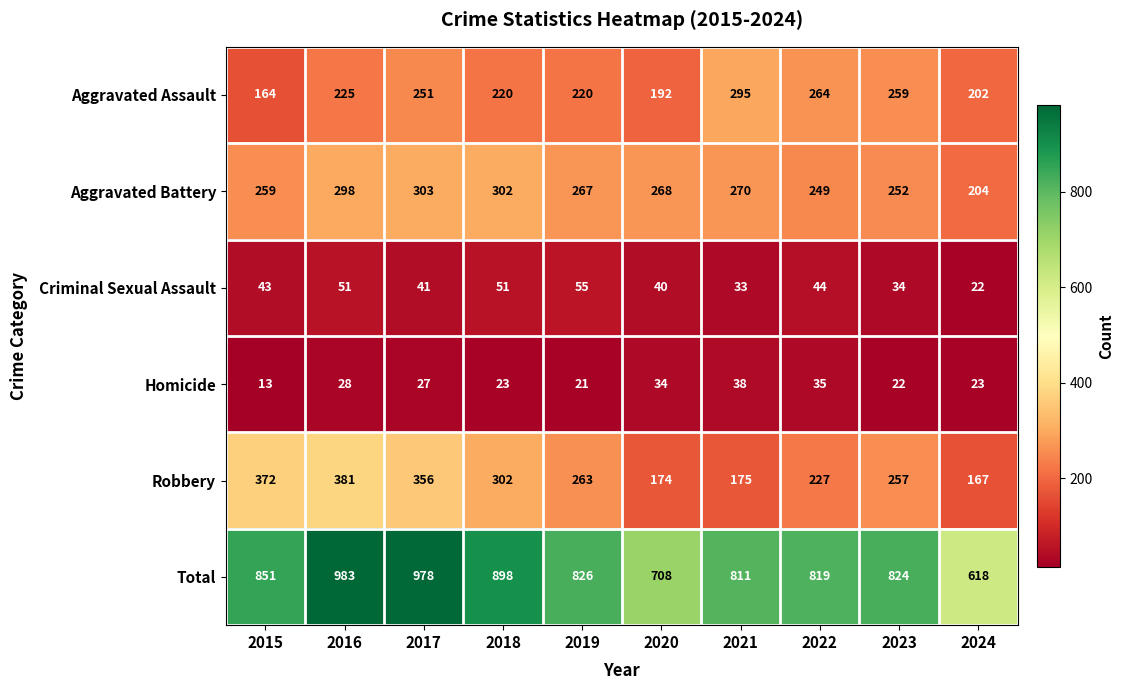

At which label is Total closest to 800?

2021